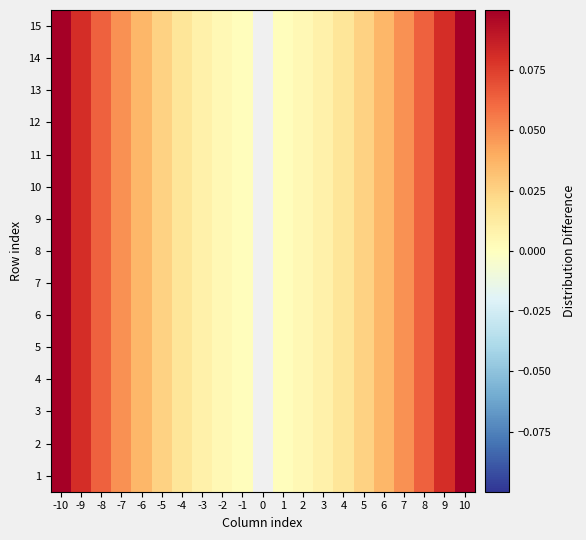

How many values in 3 are above zero?

20